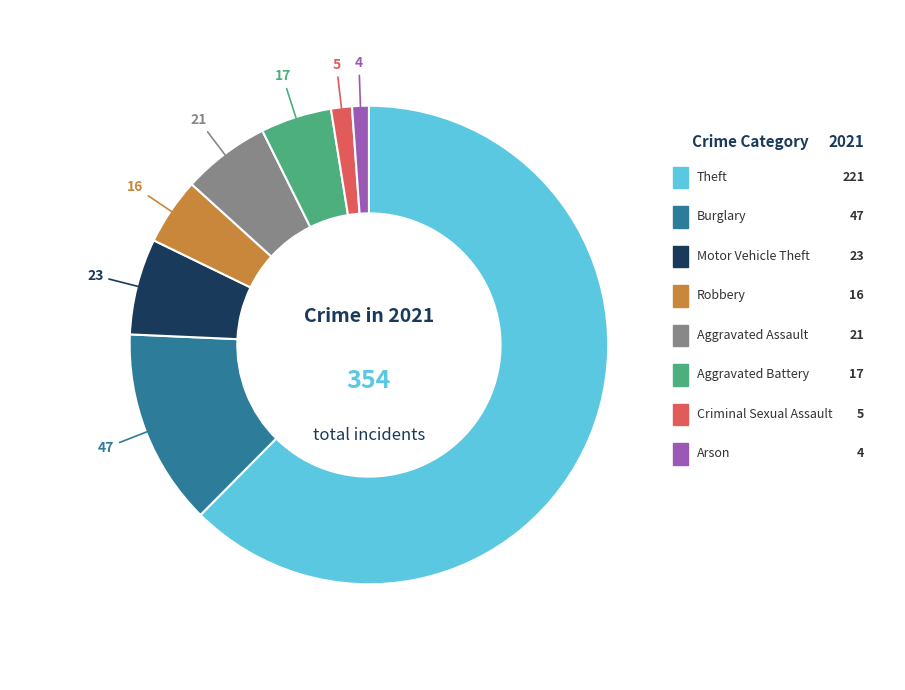

Does any single category account for the majority?

Yes